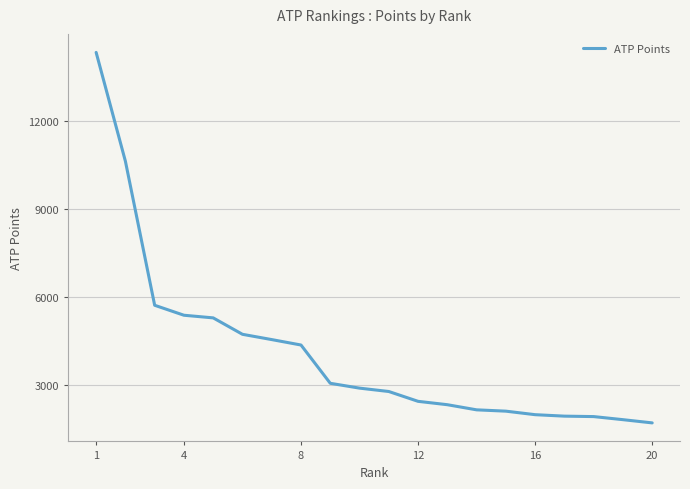

What is the greatest value displayed?

14330